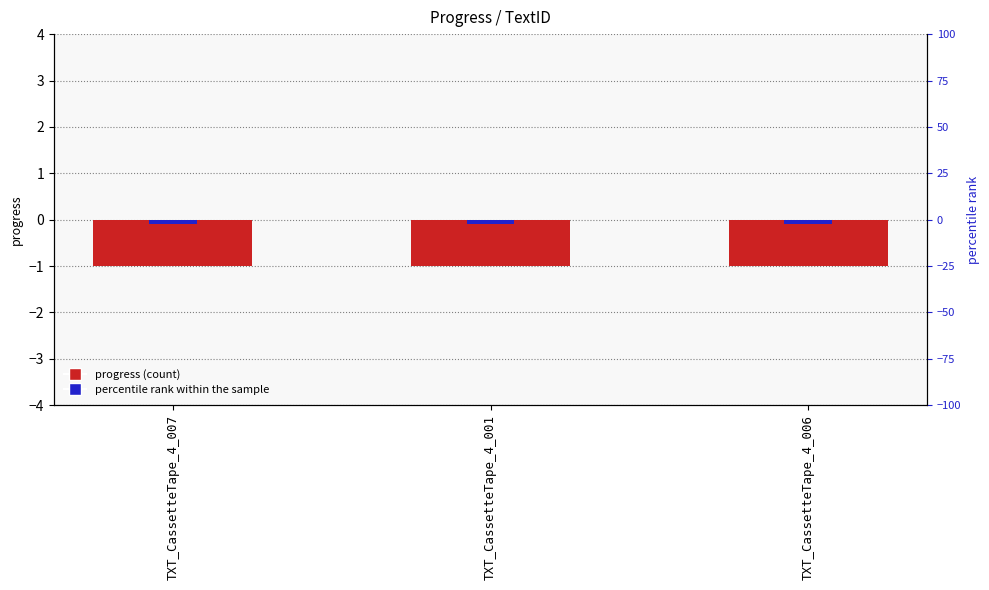

The percentile rank within the sample series shows -0.1 at TXT_CassetteTape_4_006. True or false?

False